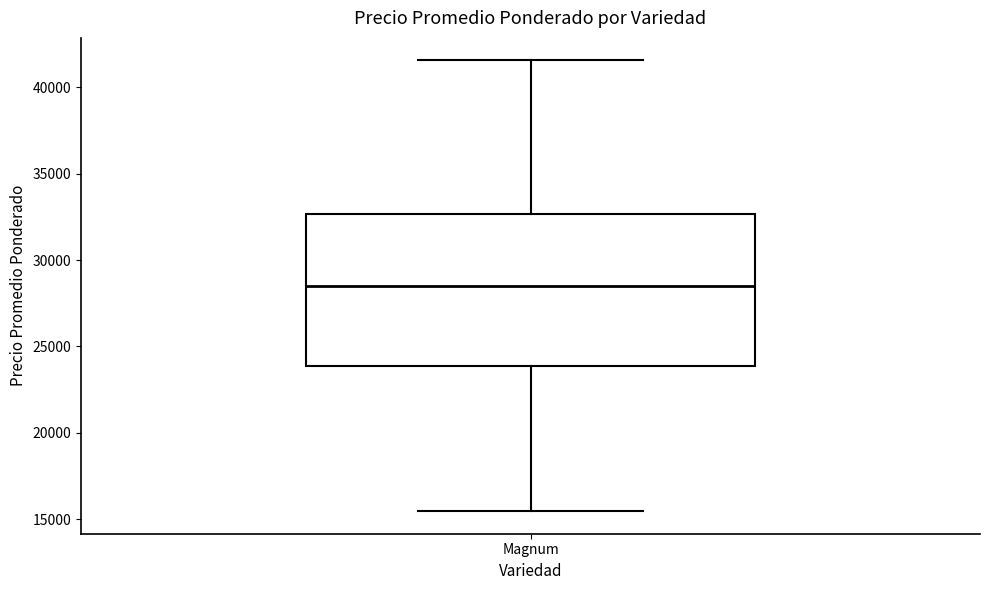

Read this box plot against the y-axis: the position of the median line, the range covered by the box, and the ends of both whiskers. The values are not printed on the chart, so give them approximately, as read against the axis.

median 28500, box 24000 to 32500, whiskers 15500 to 41500